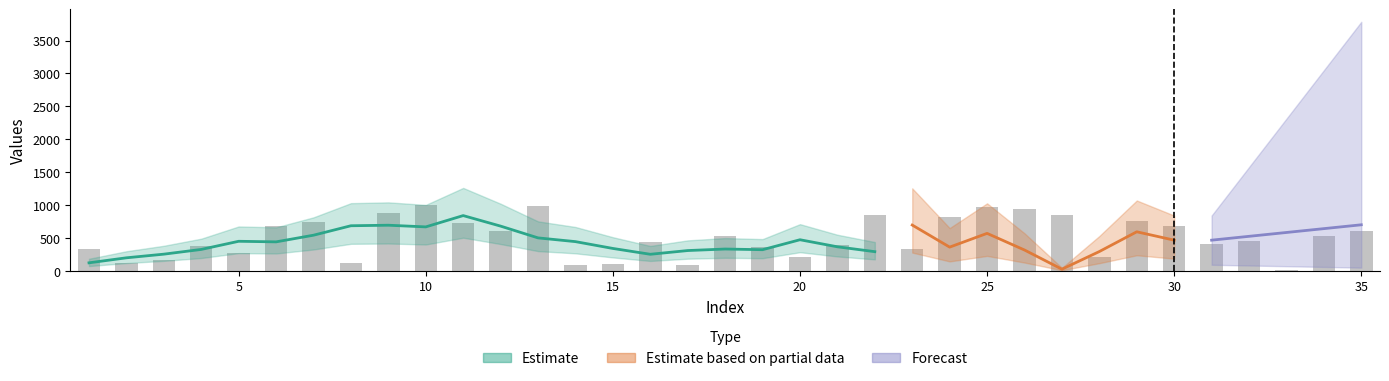

What is the minimum value shown in the chart?

20